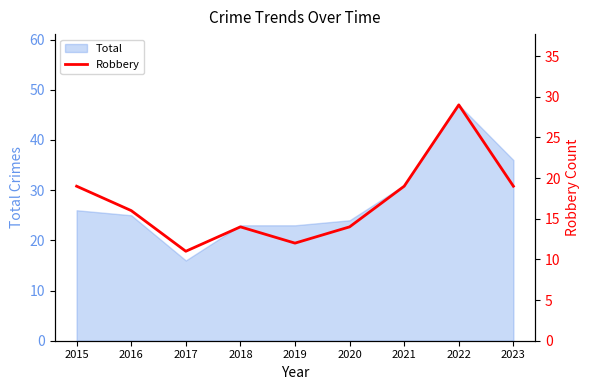

At which label is the value closest to 20?

2015